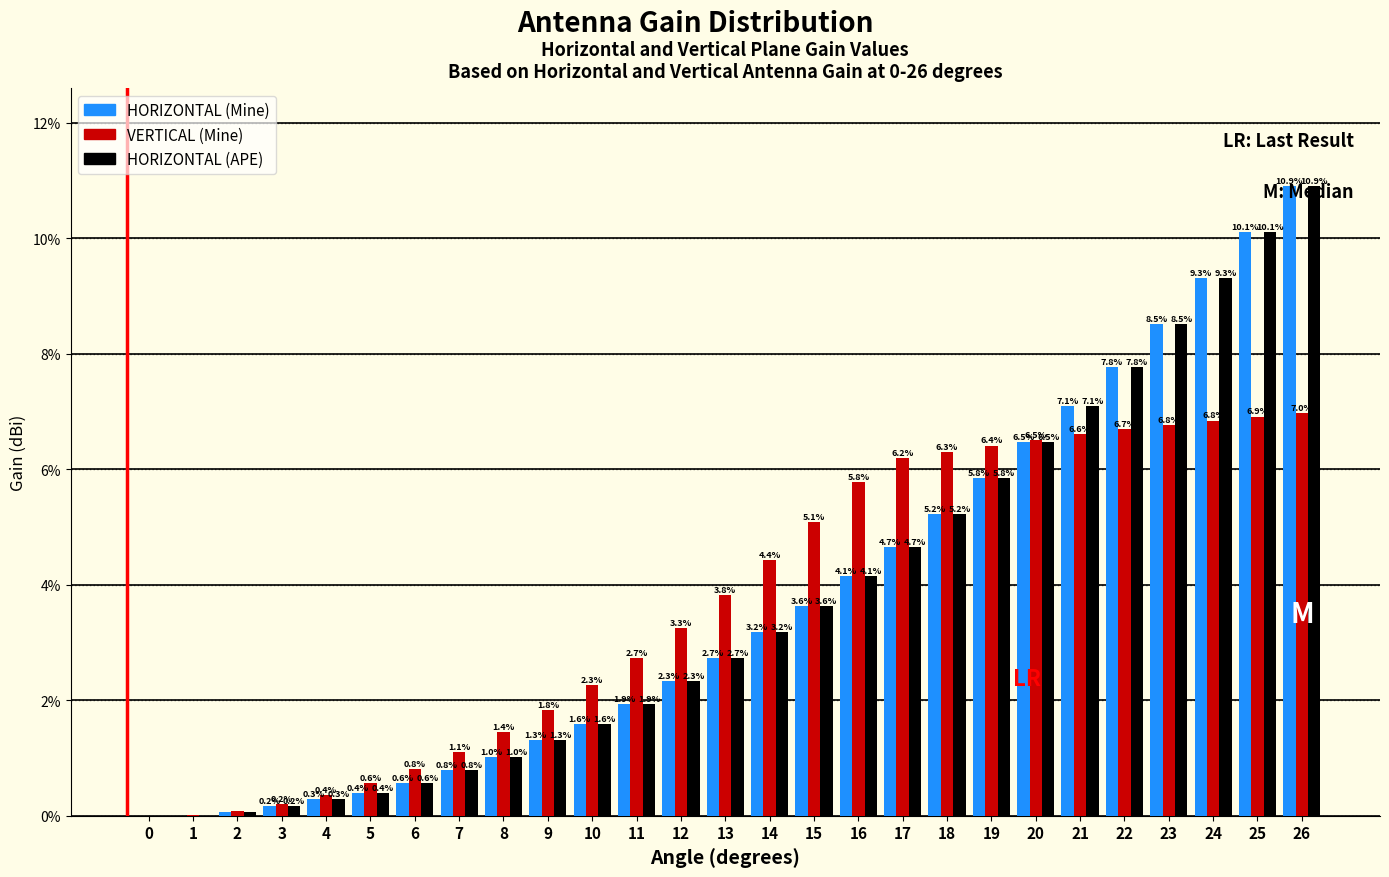

What is the sum of all HORIZONTAL (APE) values?

100.0